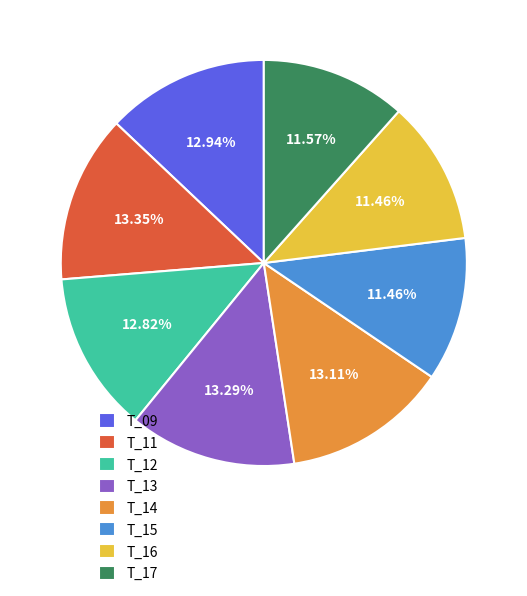

To the nearest percent, what is the difference between the T_17 and T_09 slice percentages?

1%